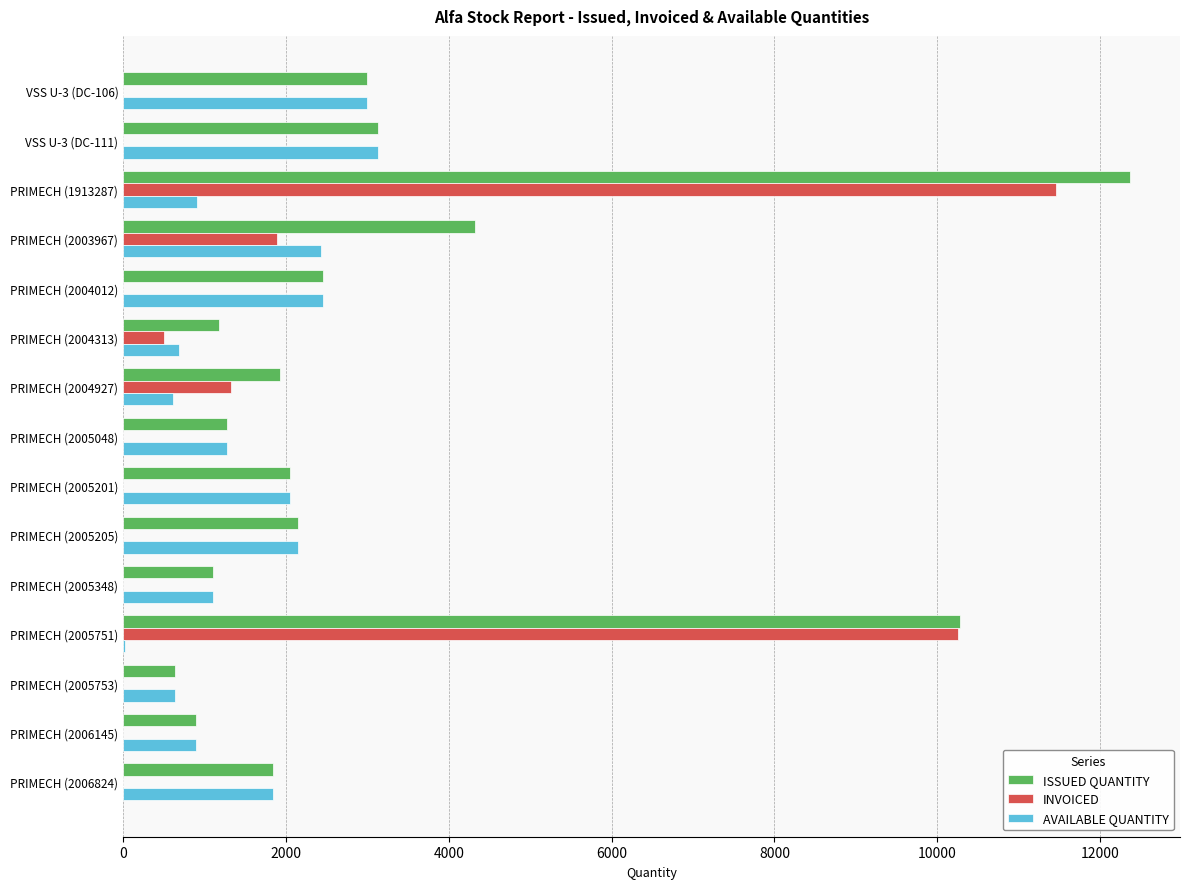

What is the sum of all ISSUED QUANTITY values?

48596